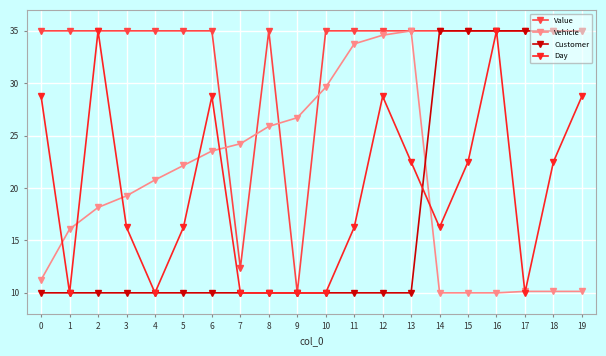

What are all the series names shown in the legend?

Value, Vehicle, Customer, Day